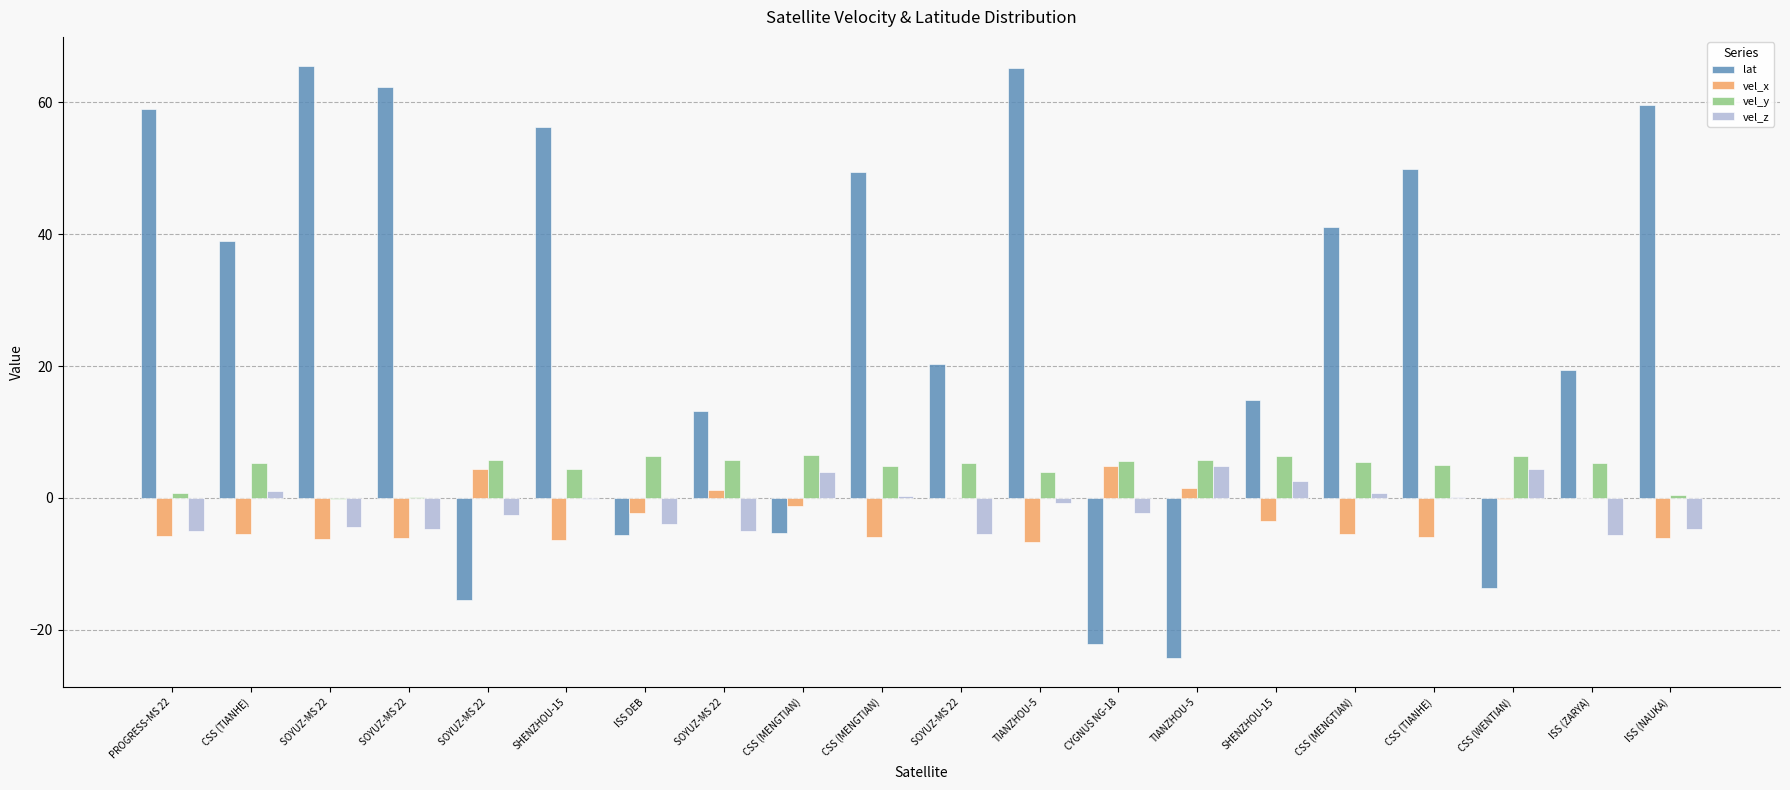

How many data points does each series have?

20